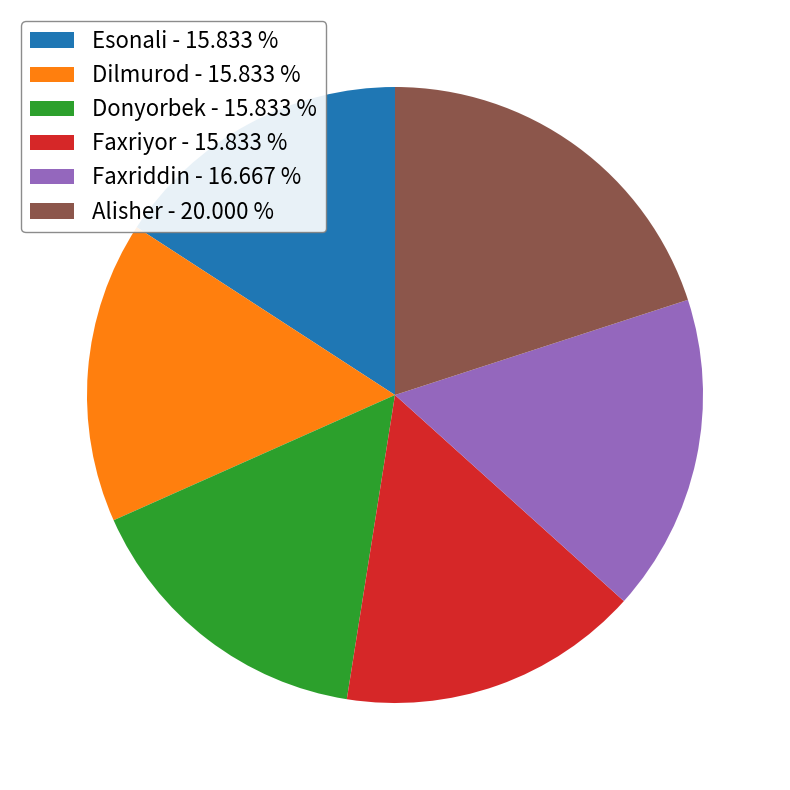

Is it true that Faxriyor is 16% of the pie?

True